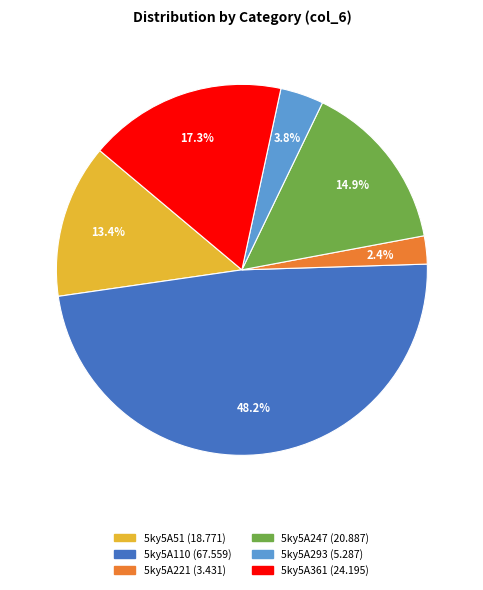

Which slice is the smallest?

5ky5A221